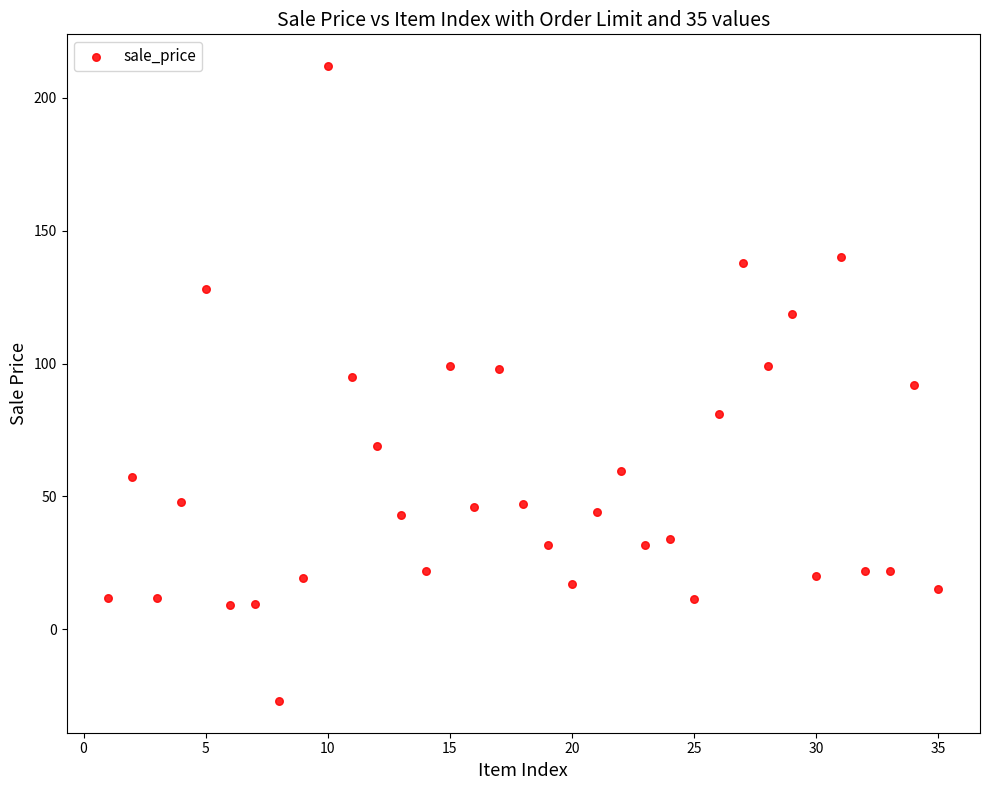

What is the range of Y values (max minus min)?

239.0